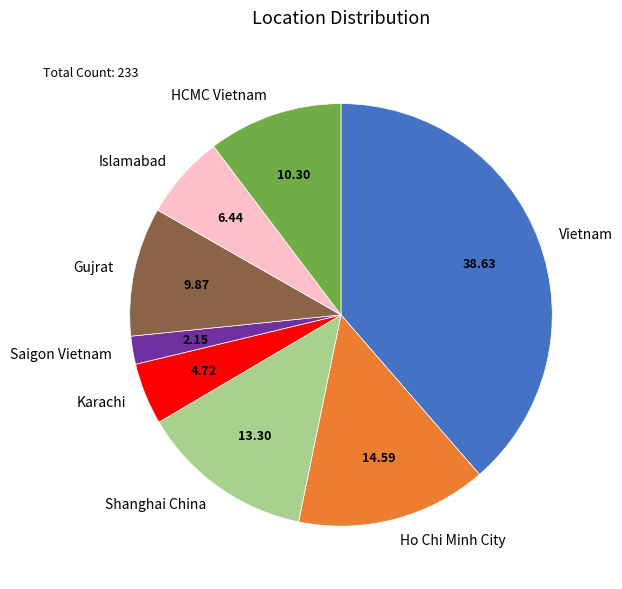

The Gujrat slice represents 10% of the pie. True or false?

True